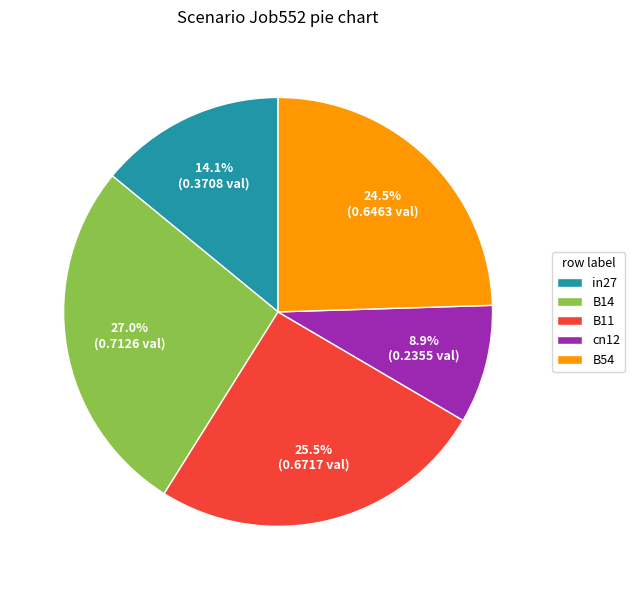

What percentage is the cn12 slice, to the nearest percent?

9%